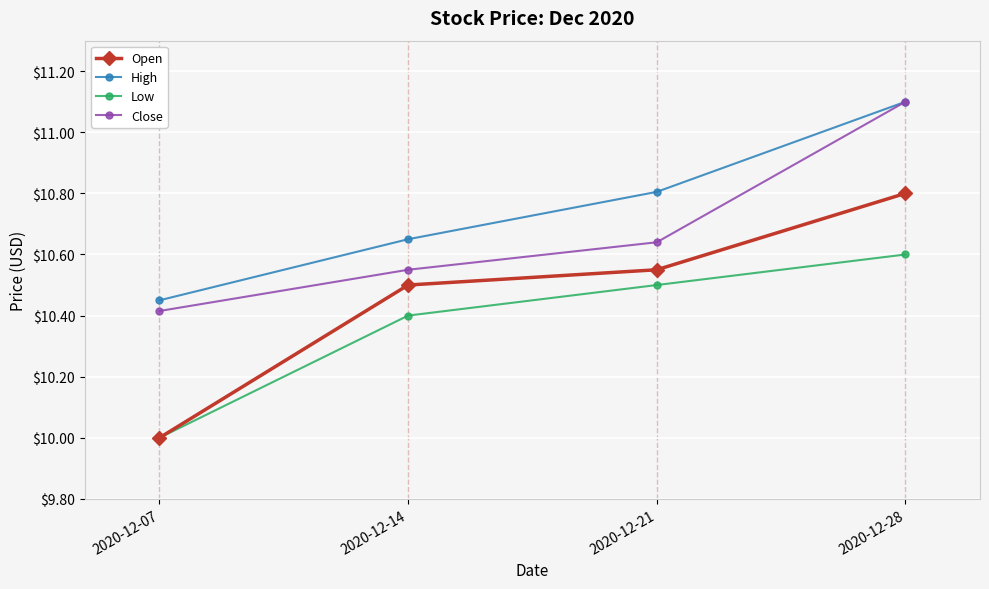

True or false: Low has a value of 10.6 at 2020-12-28.

True